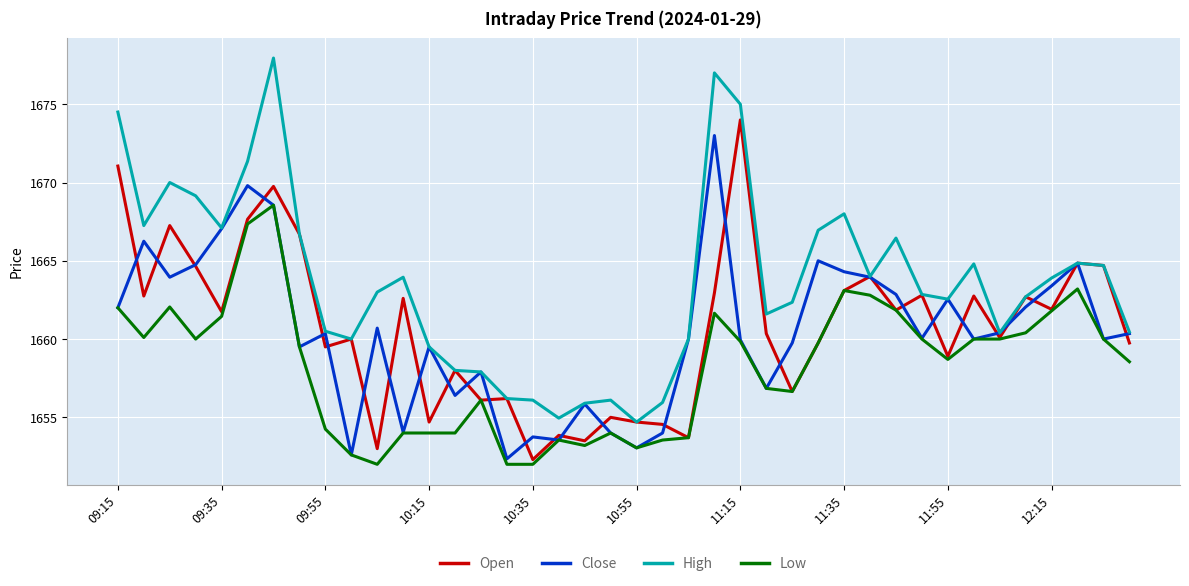

Count the number of categories in the chart.

40